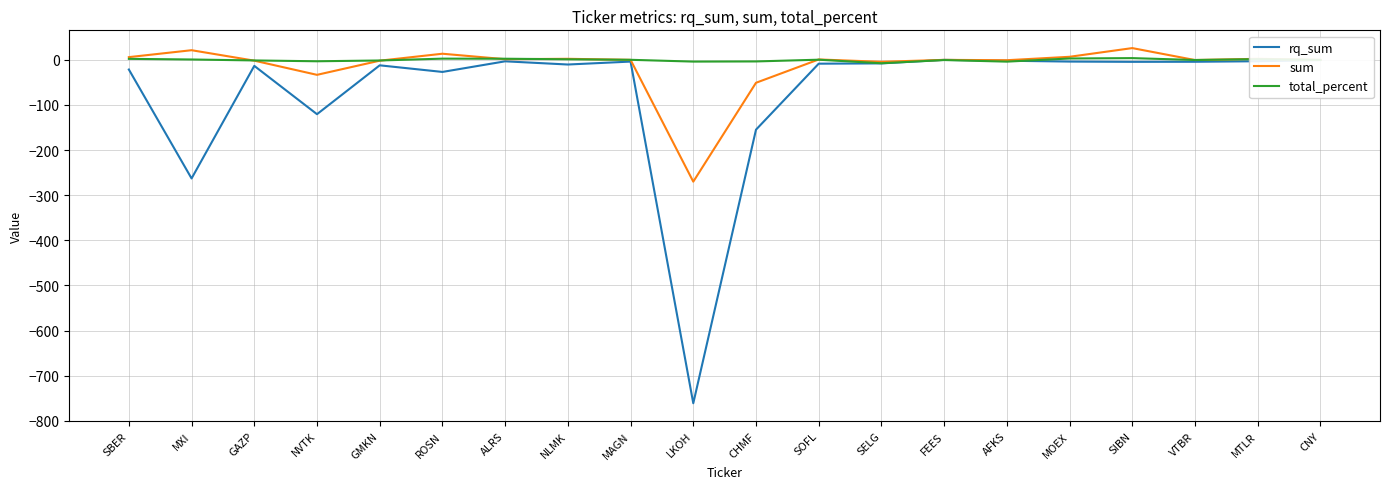

What is the difference between the second highest and second lowest values in the sum series?

72.2